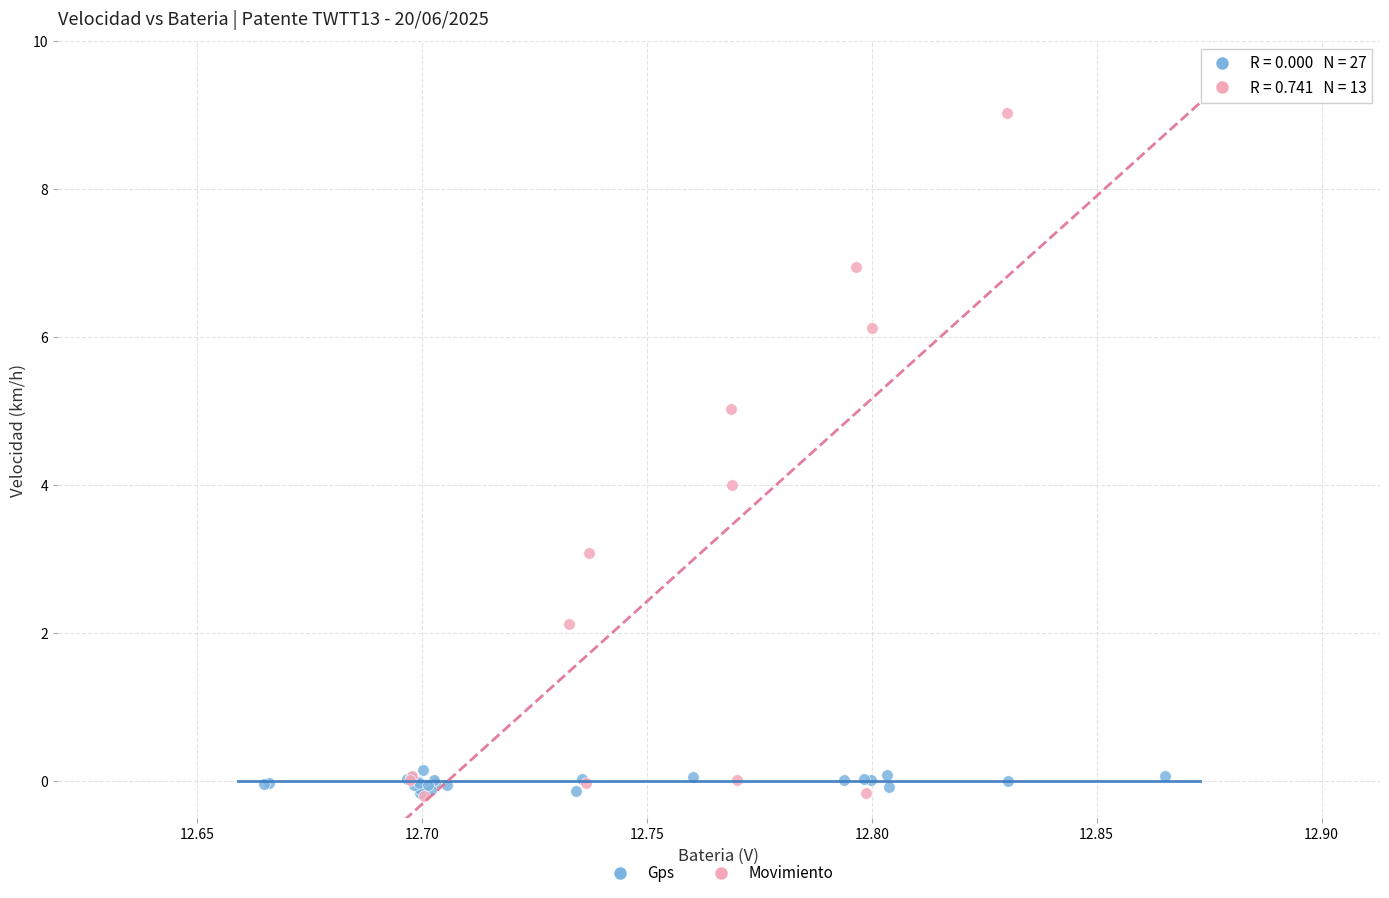

Which series has the largest Y range (max minus min)?

Movimiento